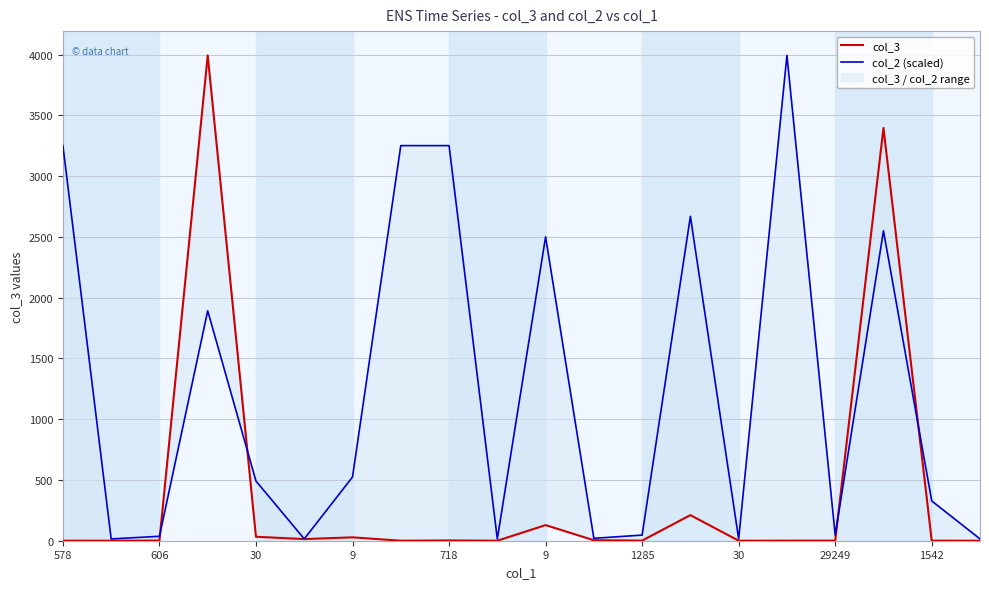

The value of col_3 at 1285 is 1.7. True or false?

False